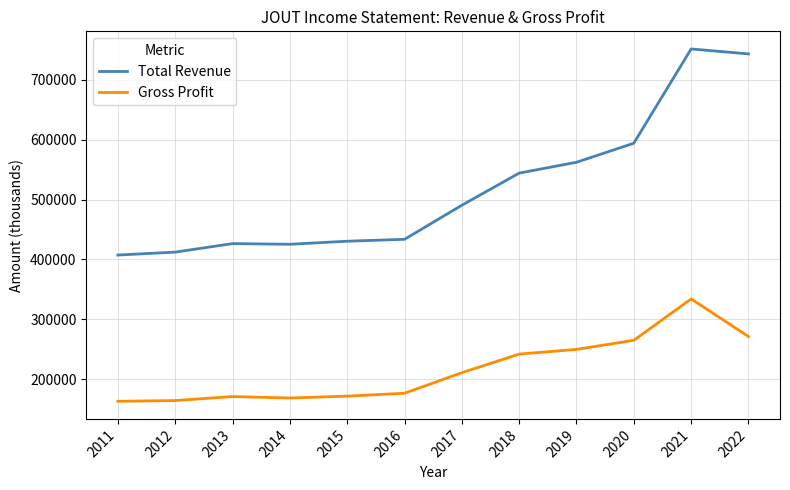

True or false: Total Revenue and Gross Profit intersect in this chart.

False